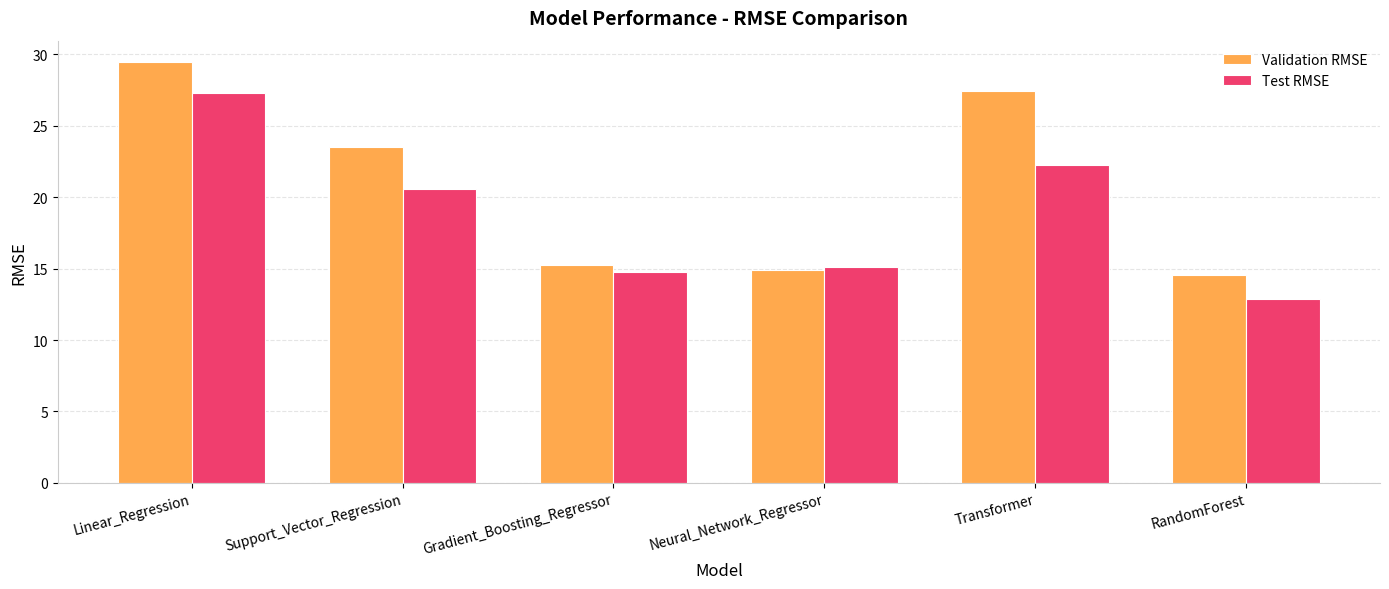

Which label corresponds to the largest value in the chart?

Linear_Regression